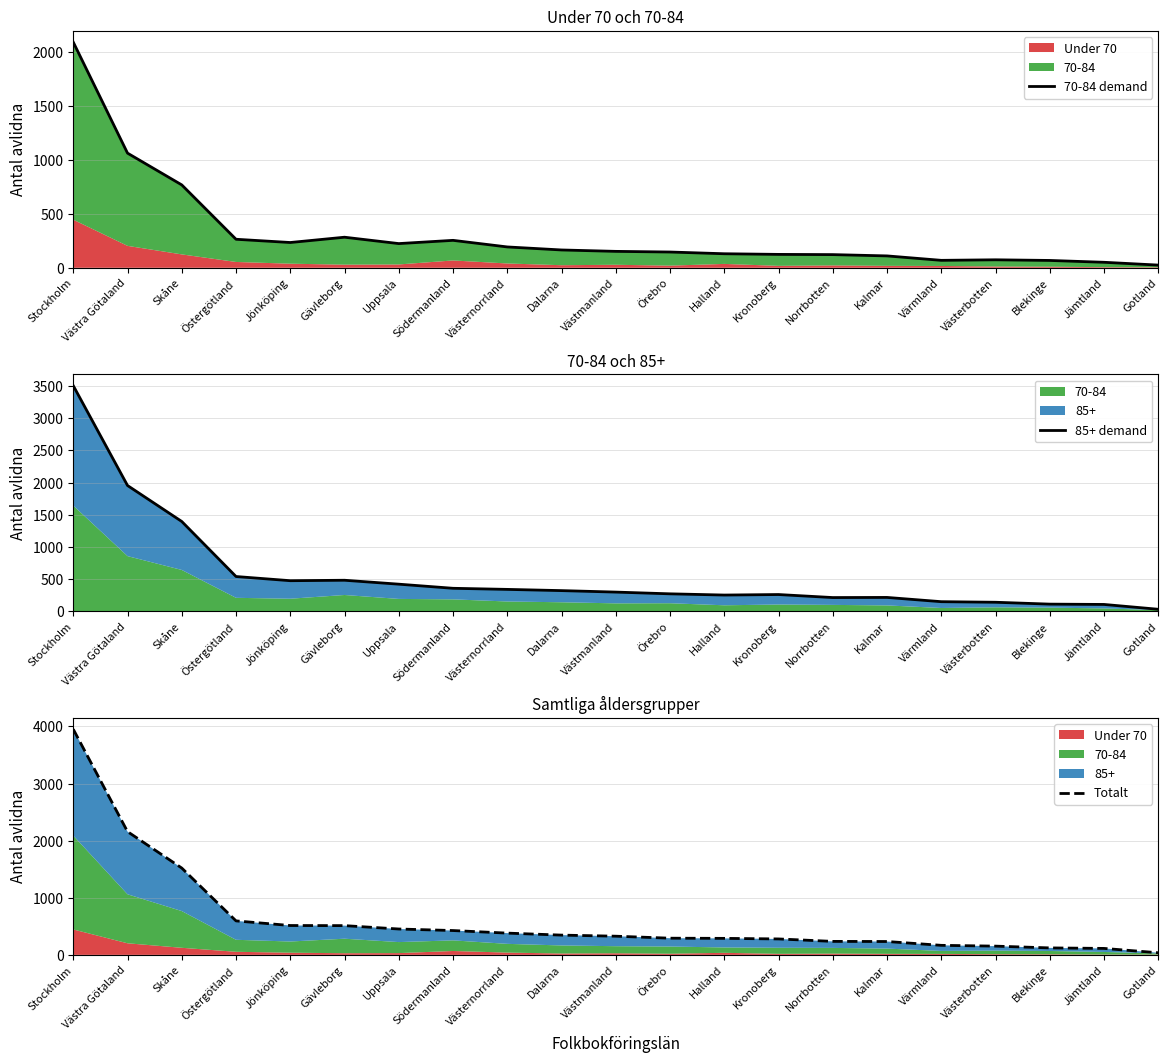

What is the label of the 3rd point from the left?

Skåne